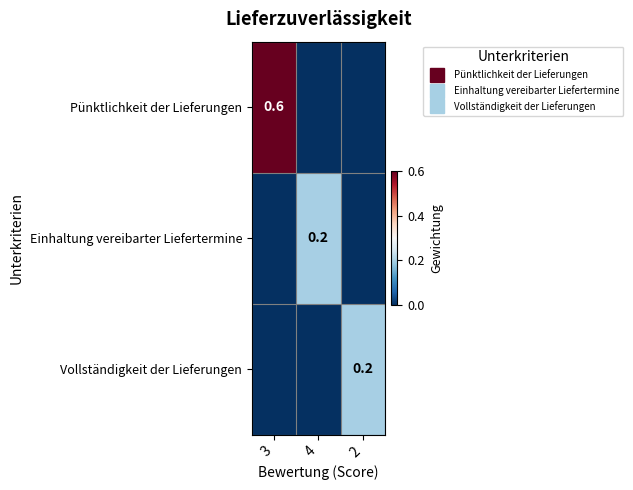

Which series has the largest range (max minus min)?

Pünktlichkeit der Lieferungen